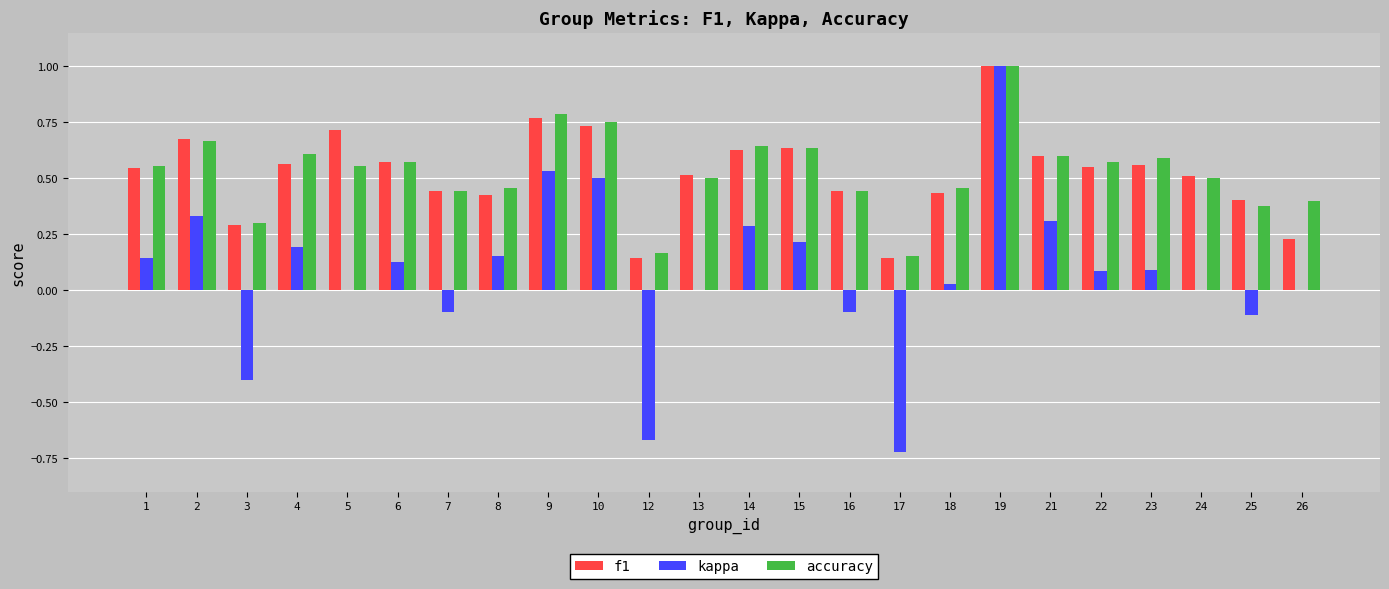

At which category does the chart reach its peak across all series?

19